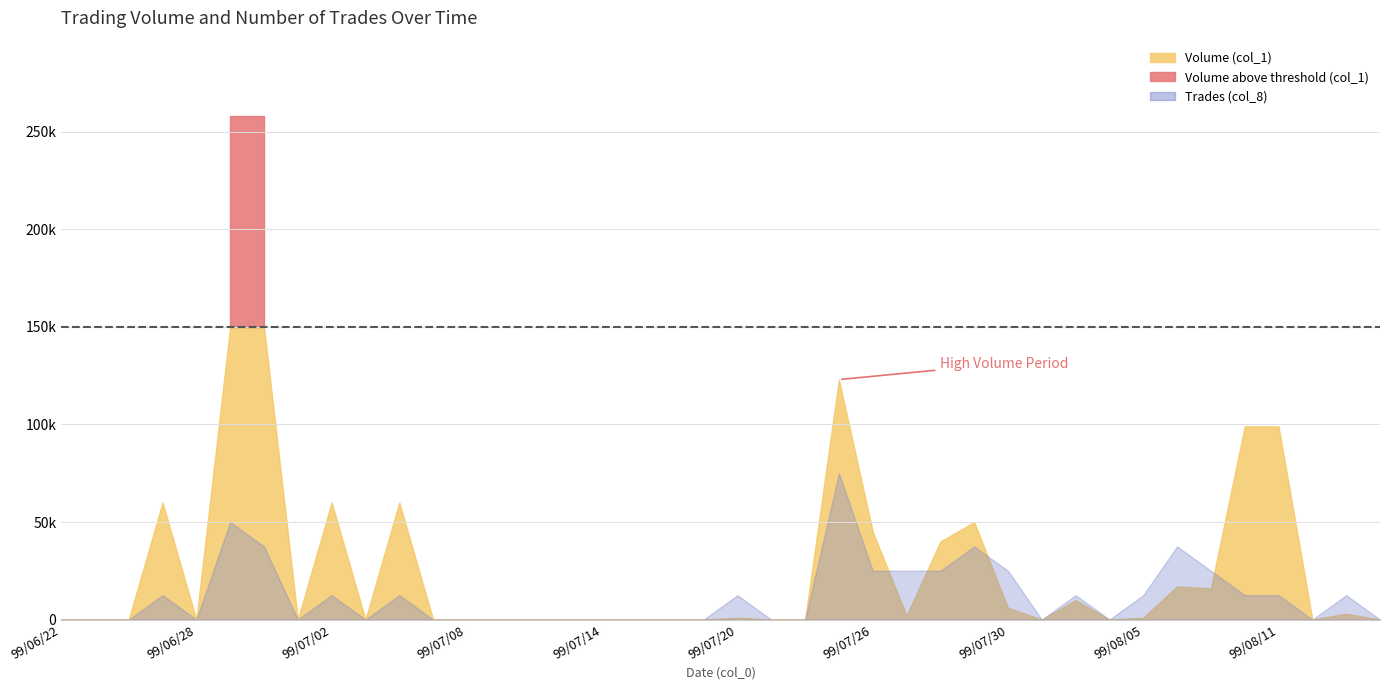

Rank the series by their average value, from highest to lowest.

Volume (col_1), Trades (col_8)